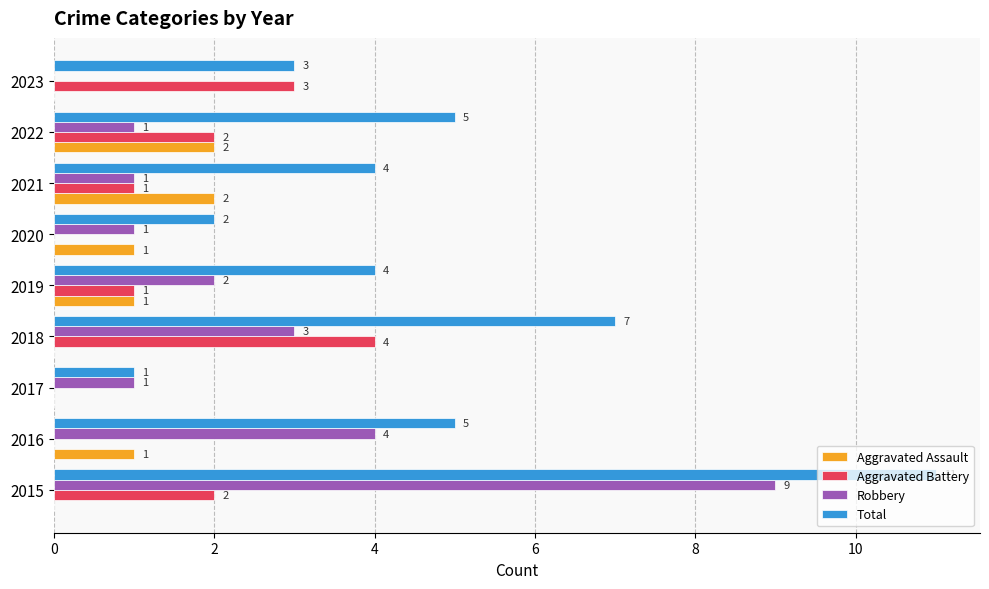

What is the sum of all Aggravated Assault values?

7